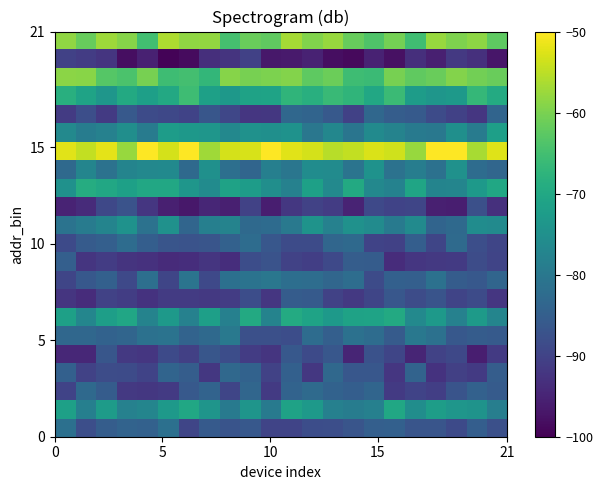

What is the maximum value shown in the chart?

-48.4